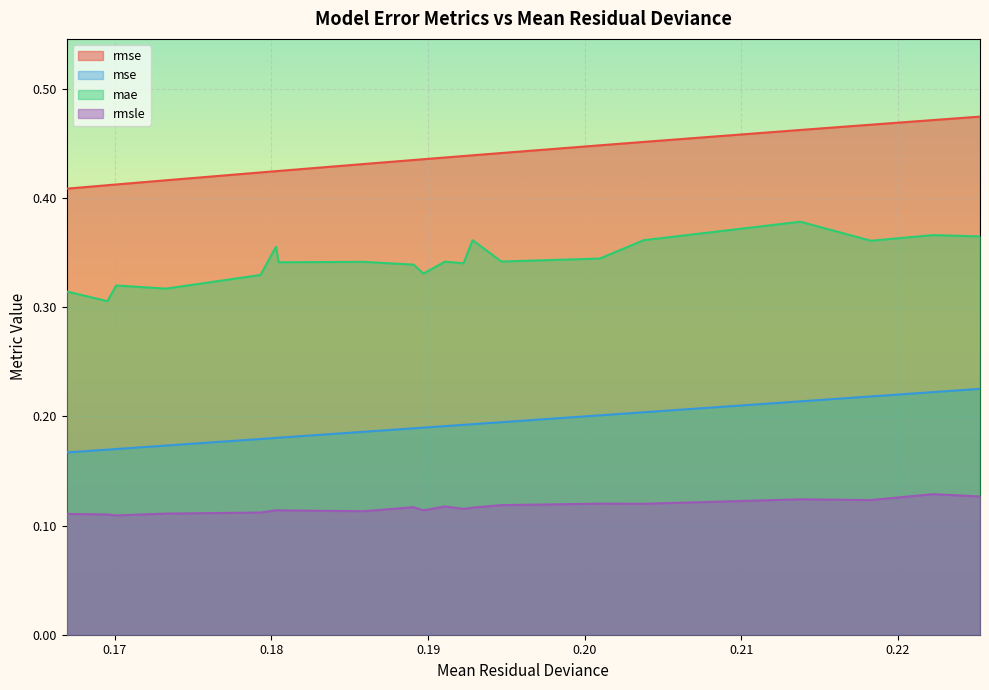

Reading left to right, transcribe all the data shown in this chart.

rmse: 0.4	0.4	0.4	0.4	0.4	0.4	0.4	0.4	0.4	0.4	0.4	0.4	0.4	0.4	0.4	0.5	0.5	0.5	0.5	0.5
mse: 0.2	0.2	0.2	0.2	0.2	0.2	0.2	0.2	0.2	0.2	0.2	0.2	0.2	0.2	0.2	0.2	0.2	0.2	0.2	0.2
mae: 0.3	0.3	0.3	0.3	0.3	0.4	0.3	0.3	0.3	0.3	0.3	0.3	0.4	0.3	0.3	0.4	0.4	0.4	0.4	0.4
rmsle: 0.1	0.1	0.1	0.1	0.1	0.1	0.1	0.1	0.1	0.1	0.1	0.1	0.1	0.1	0.1	0.1	0.1	0.1	0.1	0.1